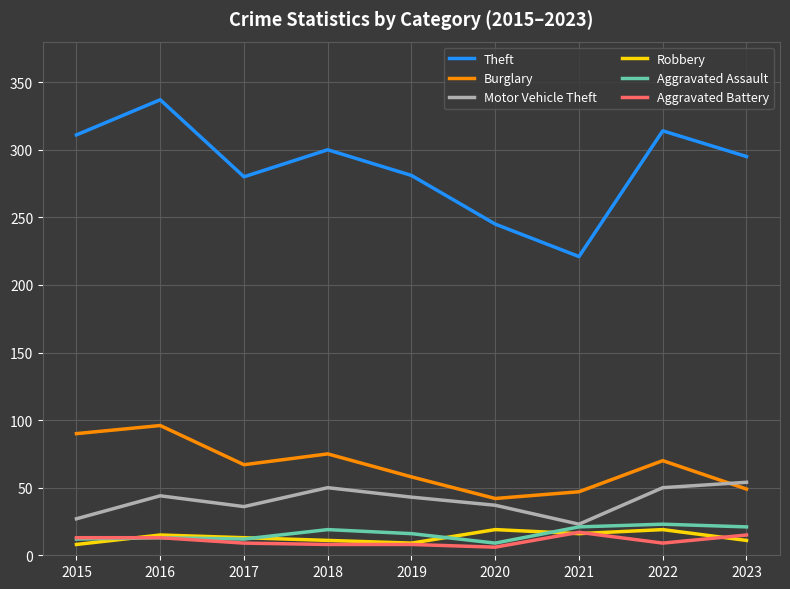

Which category has the highest value across all series?

2016